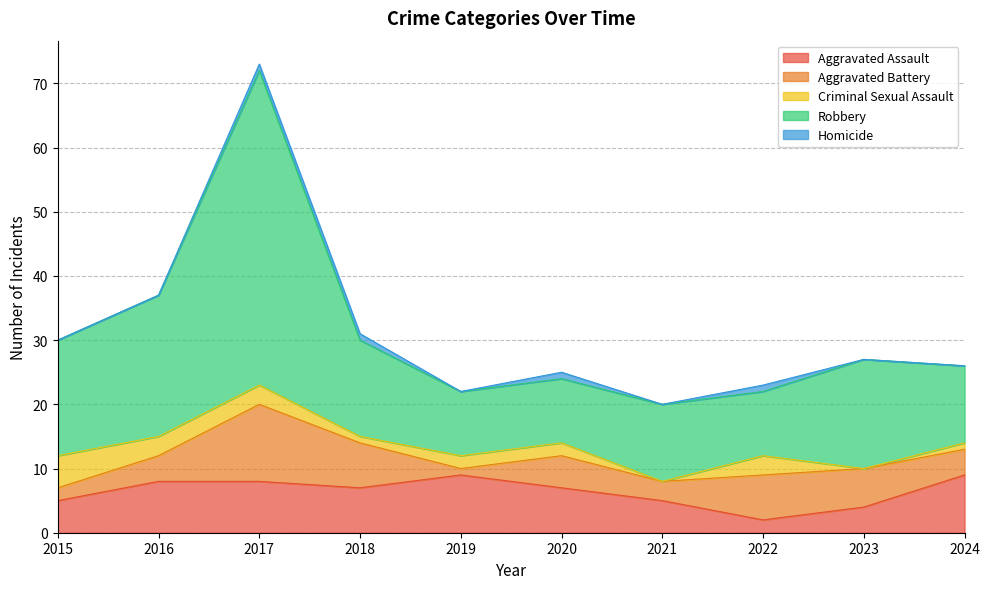

Which series ends up on top after the final intersection of Criminal Sexual Assault and Aggravated Assault?

Aggravated Assault